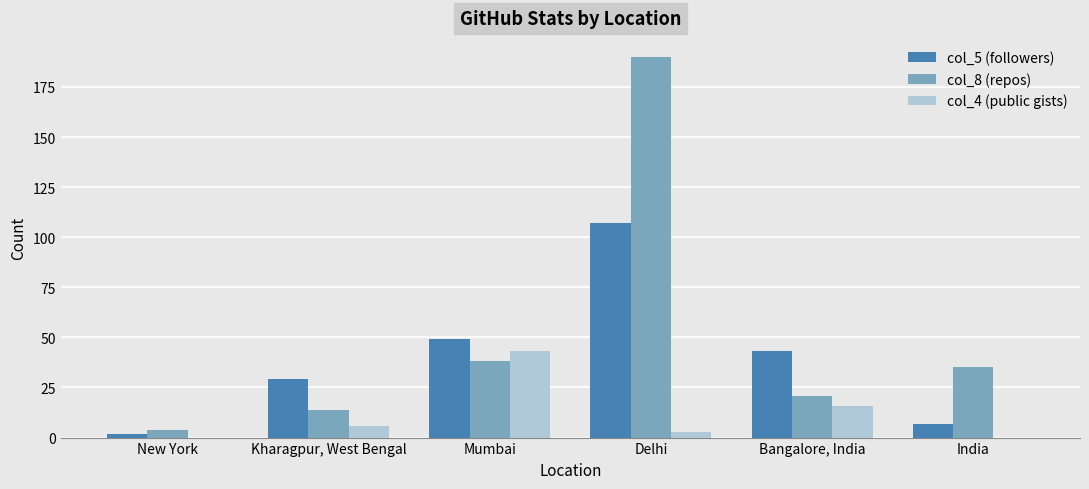

Between Delhi and India, which series saw the biggest shift?

col_8 (repos)